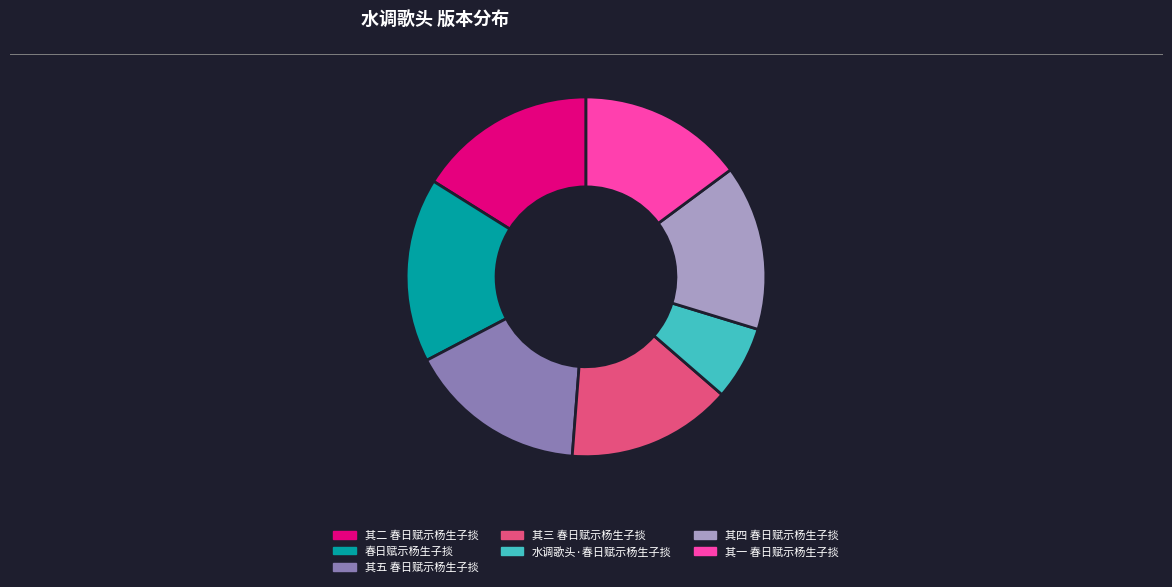

Is it true that 水调歌头·春日赋示杨生子掞 is 19% of the pie?

False